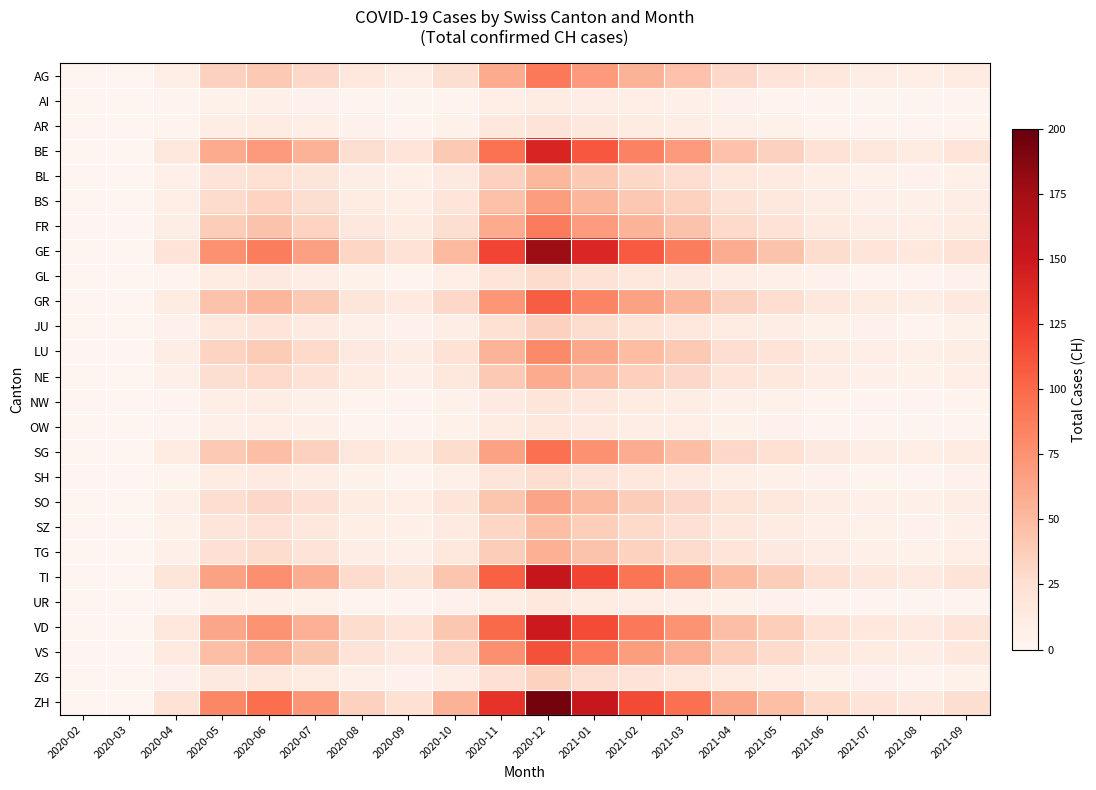

List the series in order of their peak value, lowest first.

AI, UR, OW, NW, AR, SH, GL, ZG, JU, SZ, BL, TG, NE, SO, BS, LU, FR, AG, SG, GR, VS, BE, VD, TI, GE, ZH